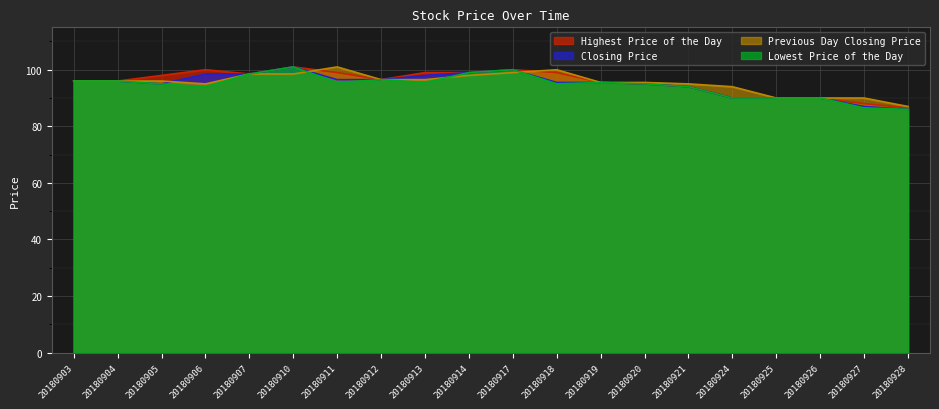

How many data points does each series have?

20